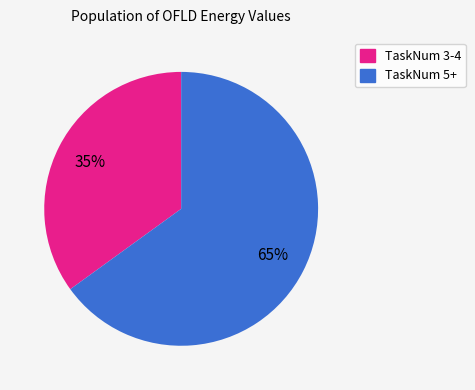

Is there a majority slice in this chart?

Yes